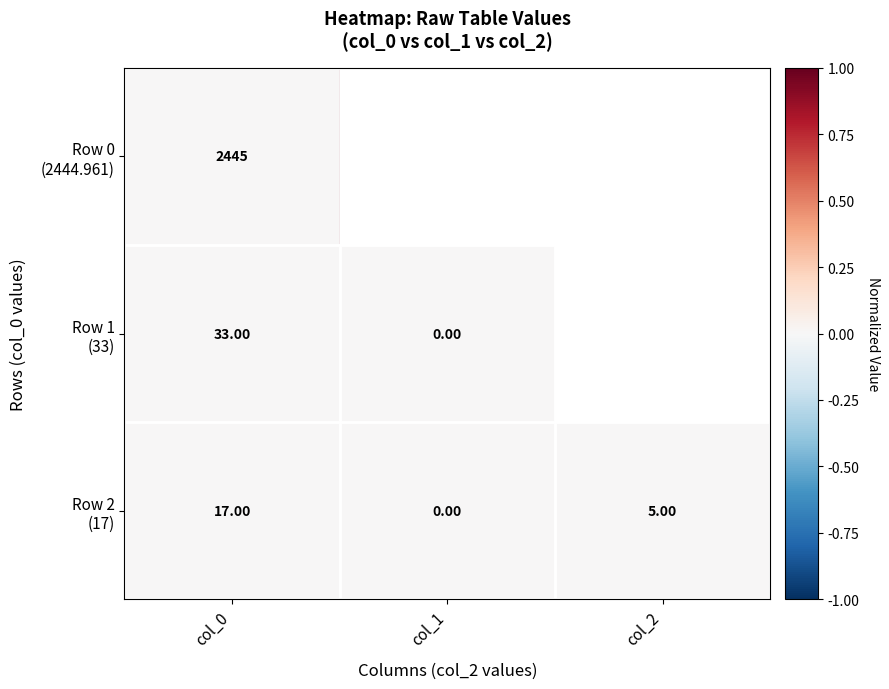

The Row 2 (17) series shows 0.0 at col_1. True or false?

True